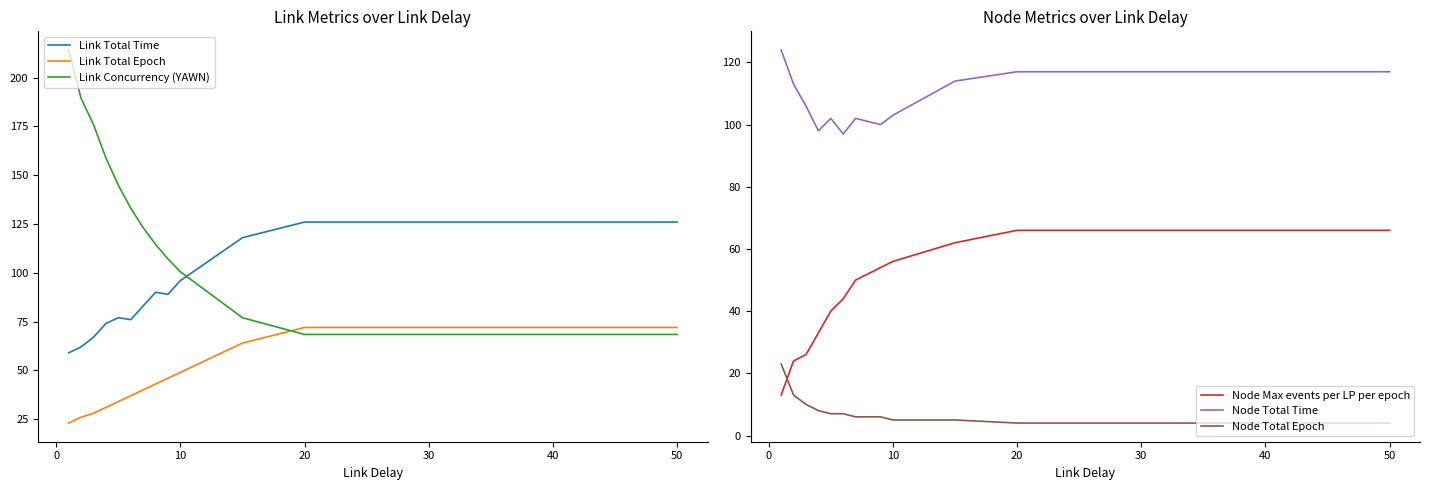

Is it true that Link Total Time equals 126.0 at 50?

True